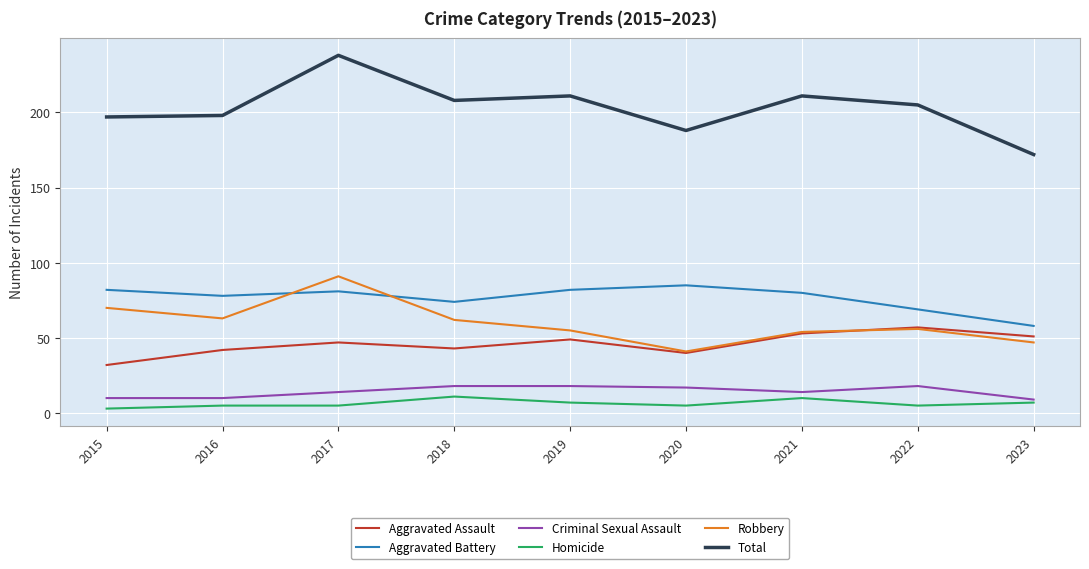

The value of Total at 2022 is 205. True or false?

True